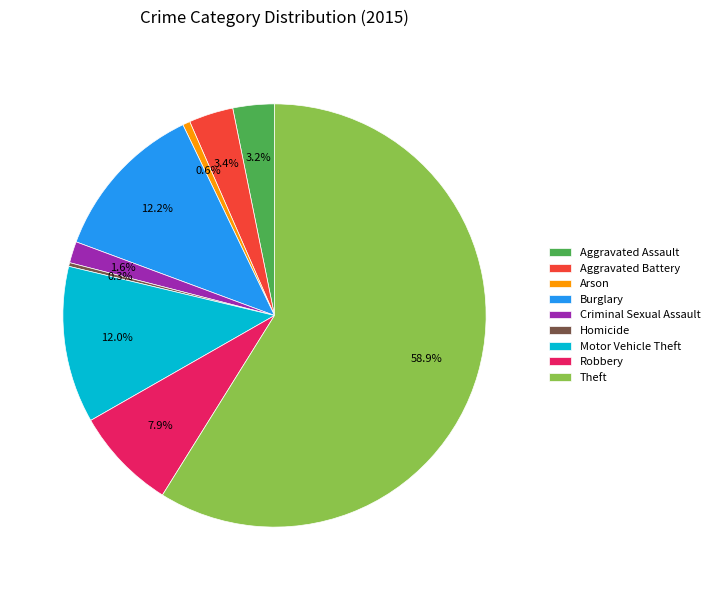

What percentage is the Aggravated Battery slice, to the nearest percent?

3%